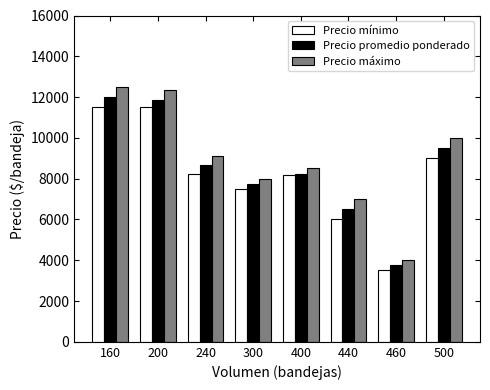

Which series has the largest range (max minus min)?

Precio máximo